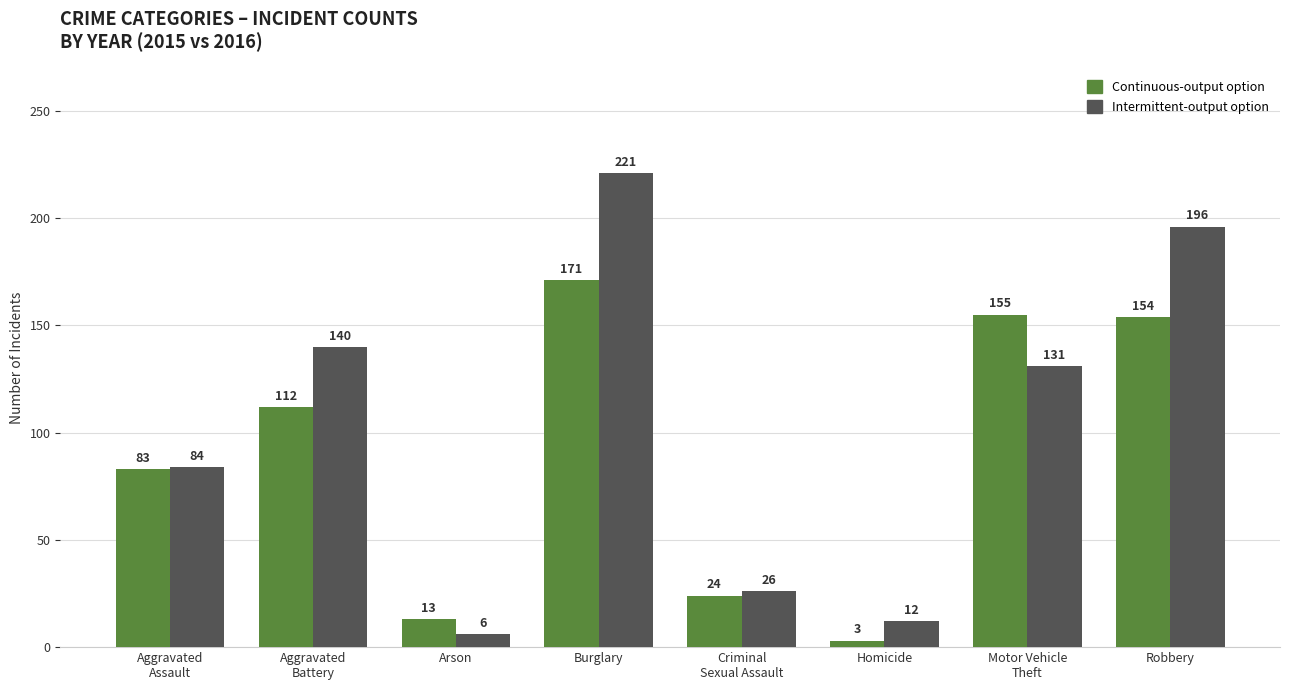

Where is Continuous-output option nearest to the value 87?

Aggravated
Assault